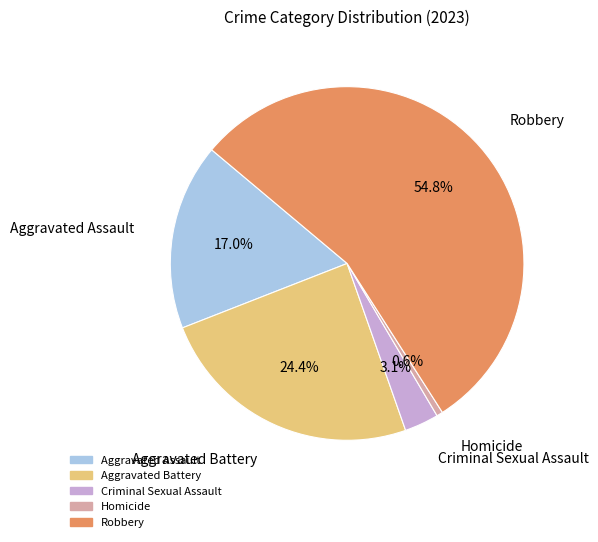

Is there any slice that represents more than half of the pie?

Yes